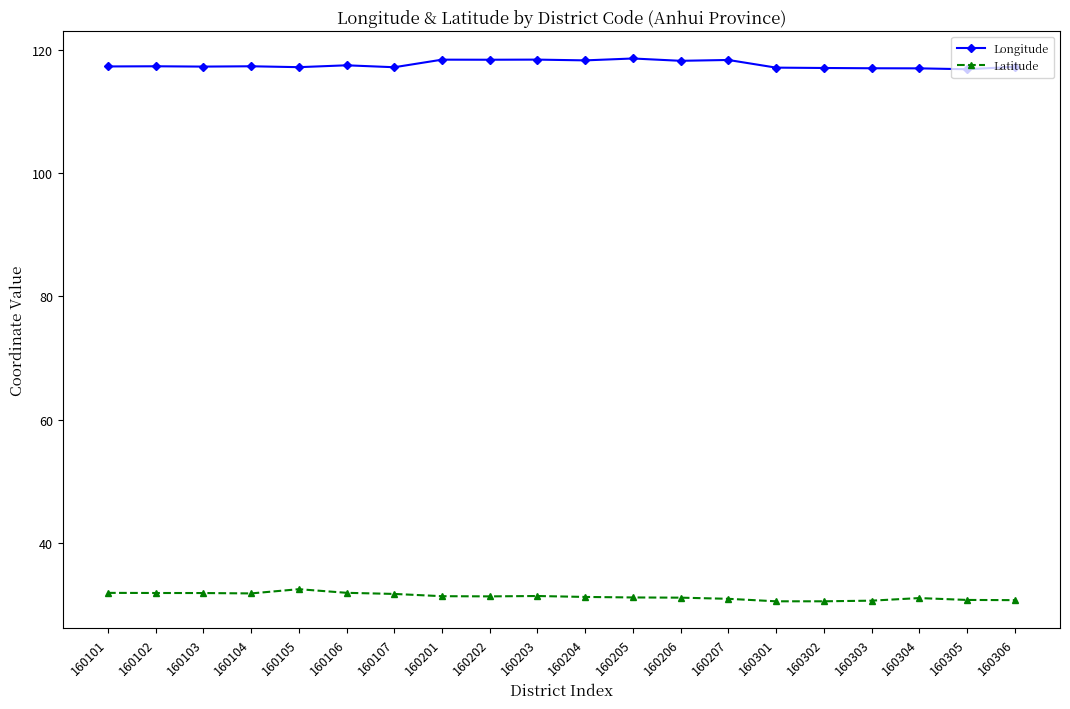

What is the spread (max minus min) of values at 160105?

84.7